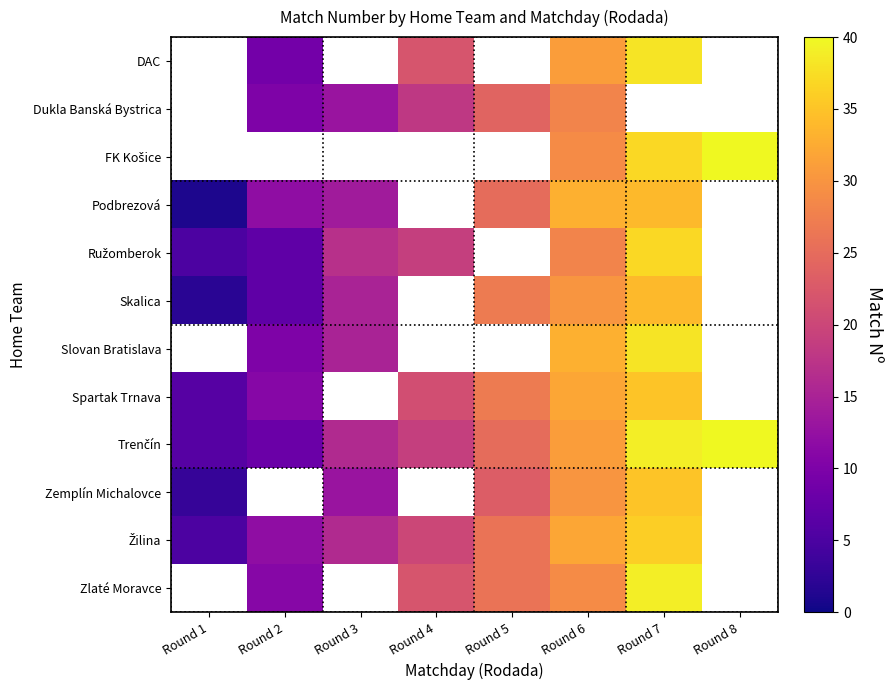

How many distinct data groups are displayed?

12